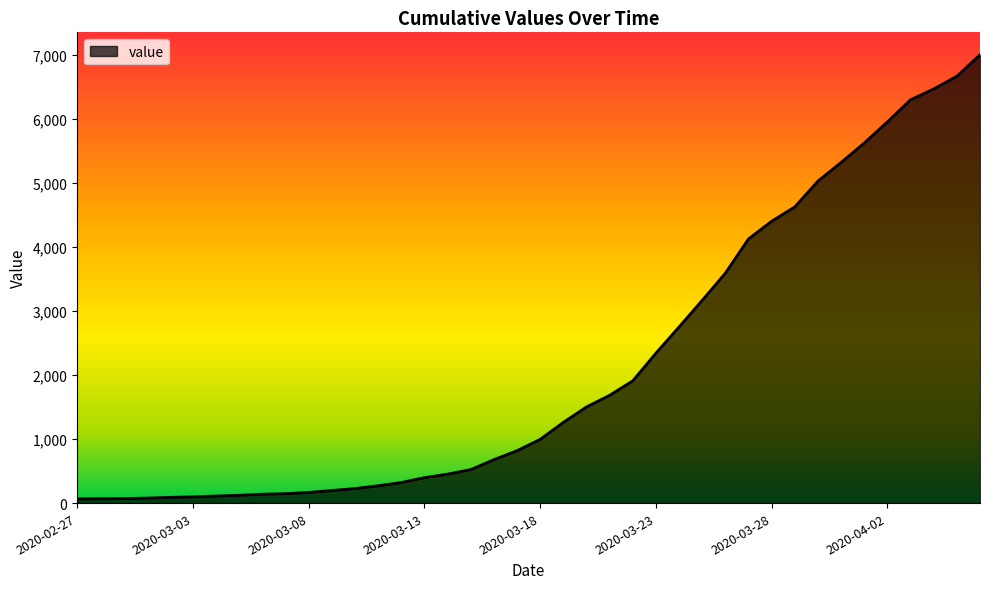

What is the difference between the maximum and minimum values?

6936